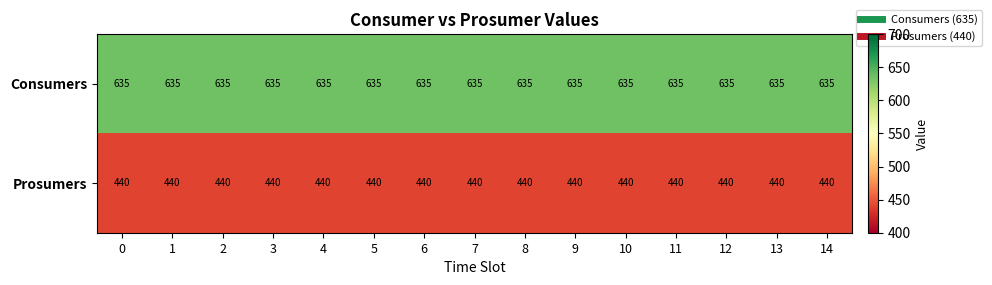

List the series in order of their peak value, lowest first.

Prosumers, Consumers